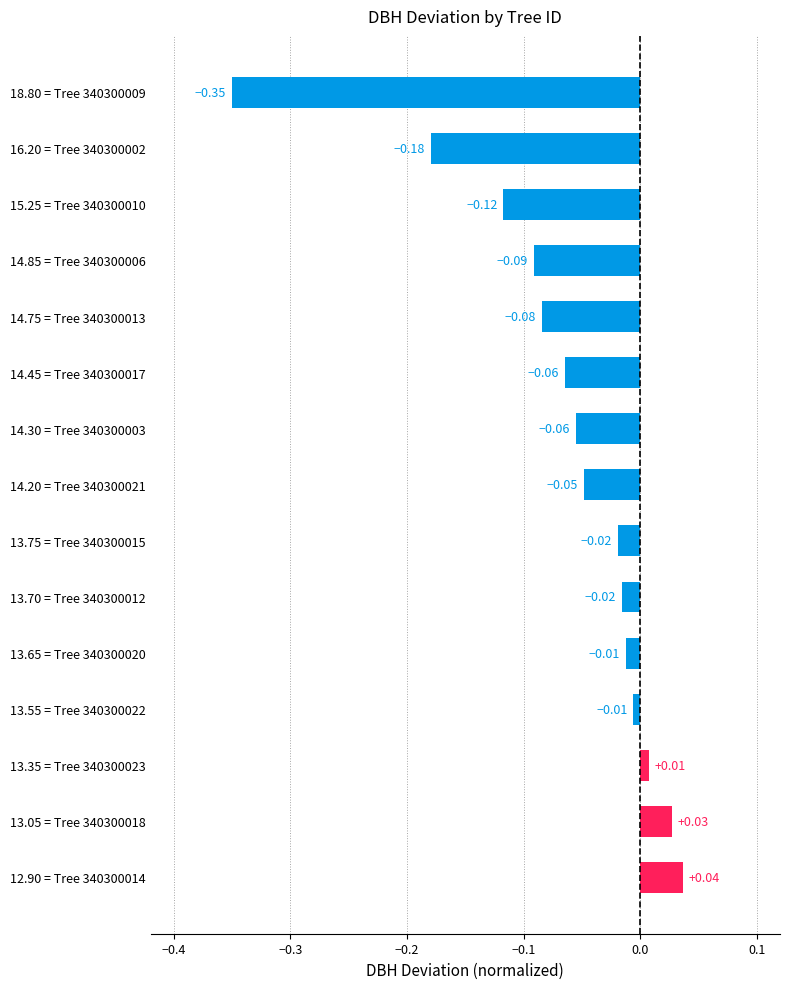

Between 16.20 = Tree 340300002 and 14.30 = Tree 340300003, which is larger?

14.30 = Tree 340300003